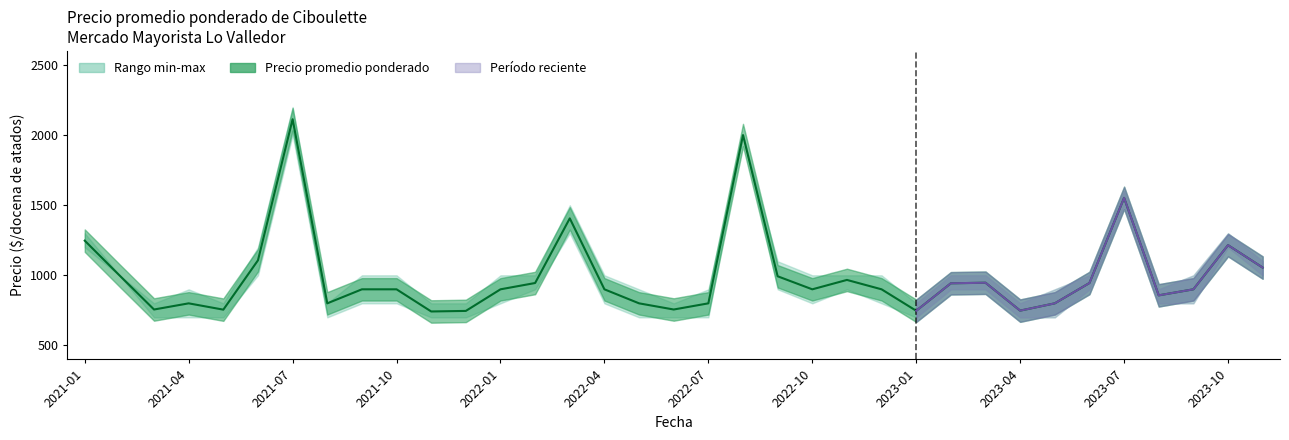

What is the average value of the Precio maximo series?

1063